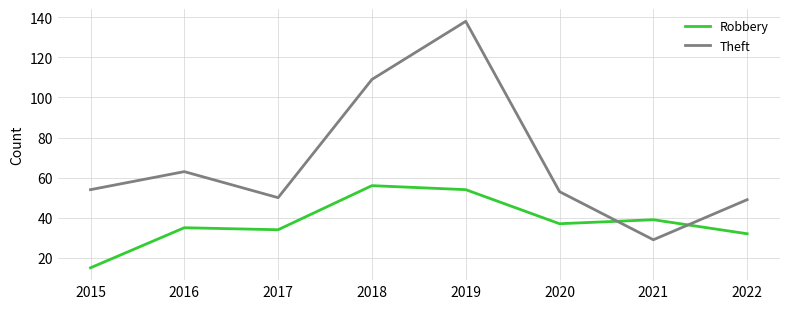

What value does the Theft series have at 2016, to the nearest 10?

60